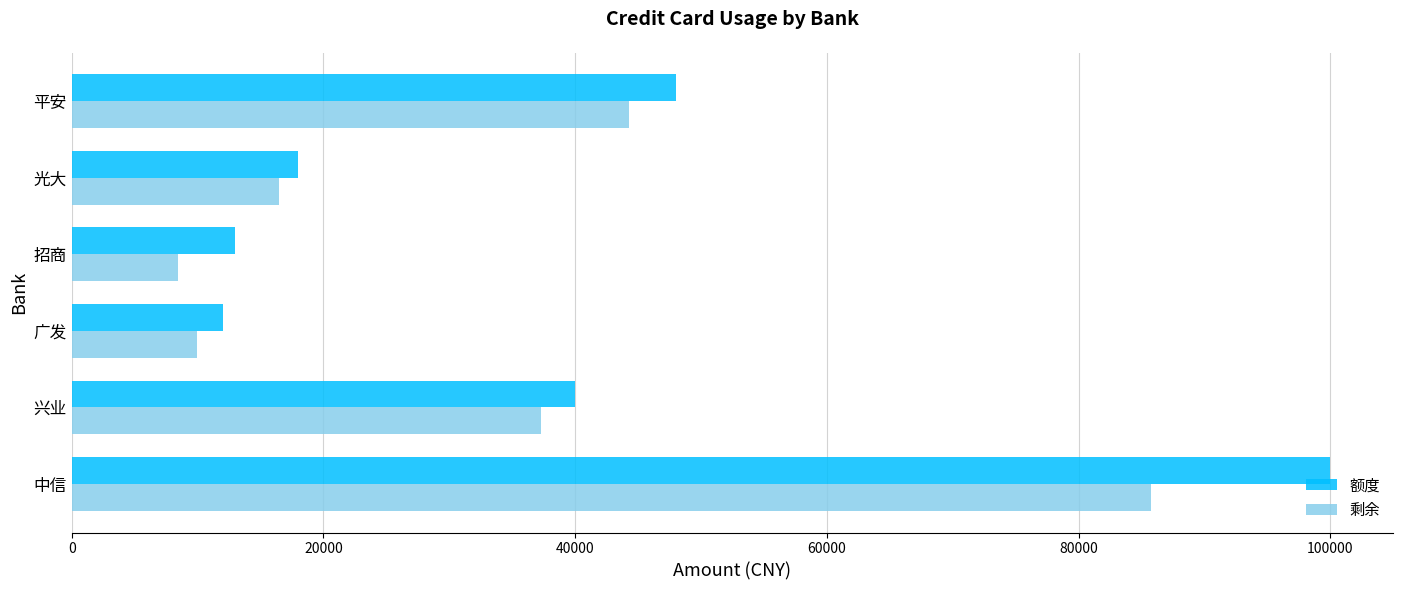

What is the minimum value shown in the chart?

8458.4